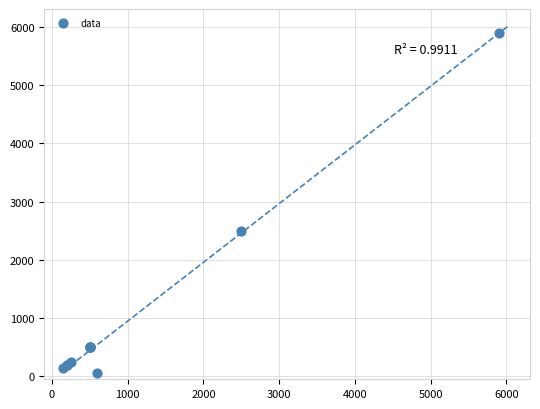

What Y value in the scatter plot is closest to 2975?

2500